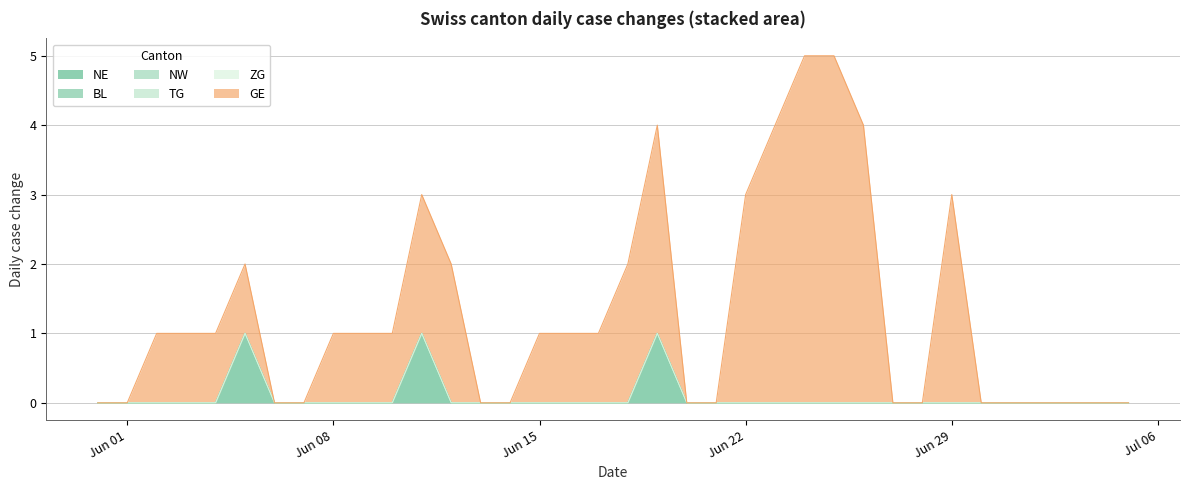

What is the label of the 24th point from the left?

2020-06-23